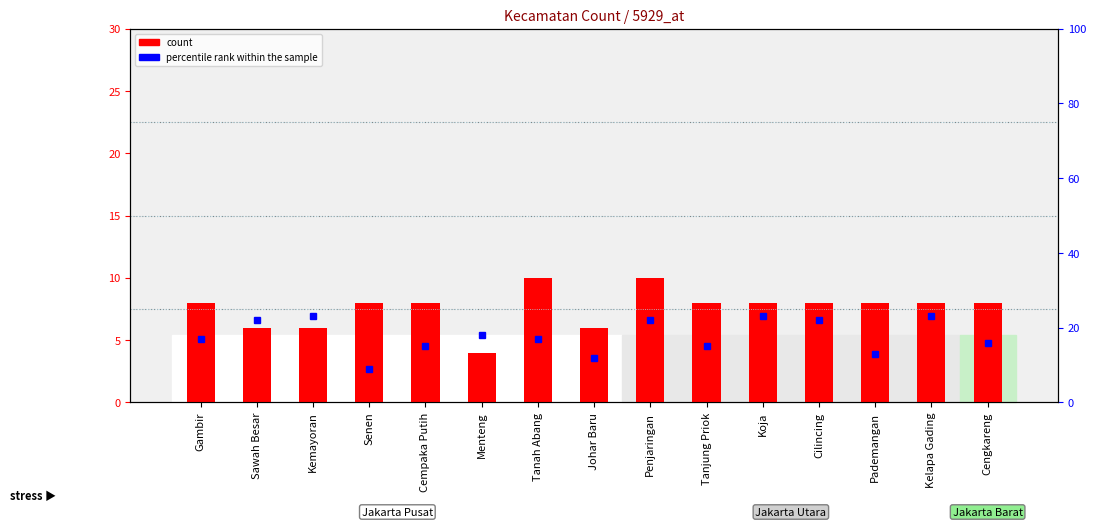

How many bars are there in total?

15